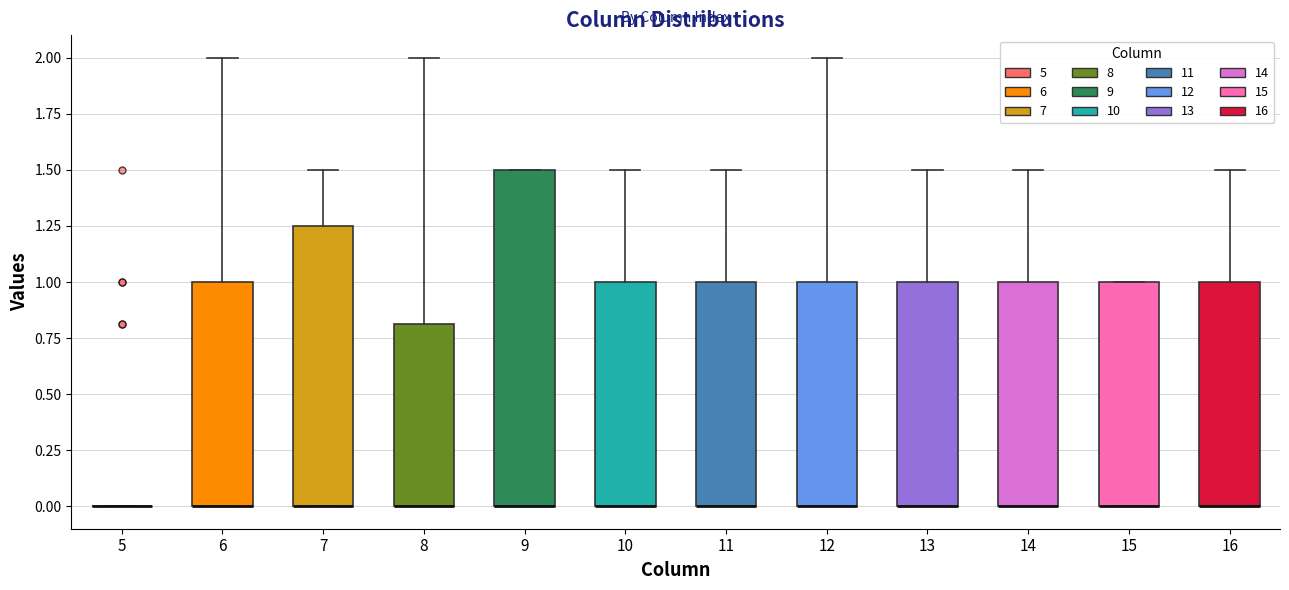

Reading left to right, read every box against the y-axis: the position of its median line, the range the box covers, and the ends of its whiskers. The values are not printed on the chart, so give them approximately, as read against the axis.

5: box collapsed to a line at 0.00, whiskers 0.00 to 0.00
6: median 0.00 (drawn on the box's lower edge), box 0.00 to 1.00, whiskers 0.00 to 2.00
7: median 0.00 (drawn on the box's lower edge), box 0.00 to 1.25, whiskers 0.00 to 1.50
8: median 0.00 (drawn on the box's lower edge), box 0.00 to 0.80, whiskers 0.00 to 2.00
9: median 0.00 (drawn on the box's lower edge), box 0.00 to 1.50, whiskers 0.00 to 1.50
10: median 0.00 (drawn on the box's lower edge), box 0.00 to 1.00, whiskers 0.00 to 1.50
11: median 0.00 (drawn on the box's lower edge), box 0.00 to 1.00, whiskers 0.00 to 1.50
12: median 0.00 (drawn on the box's lower edge), box 0.00 to 1.00, whiskers 0.00 to 2.00
13: median 0.00 (drawn on the box's lower edge), box 0.00 to 1.00, whiskers 0.00 to 1.50
14: median 0.00 (drawn on the box's lower edge), box 0.00 to 1.00, whiskers 0.00 to 1.50
15: median 0.00 (drawn on the box's lower edge), box 0.00 to 1.00, whiskers 0.00 to 1.00
16: median 0.00 (drawn on the box's lower edge), box 0.00 to 1.00, whiskers 0.00 to 1.50